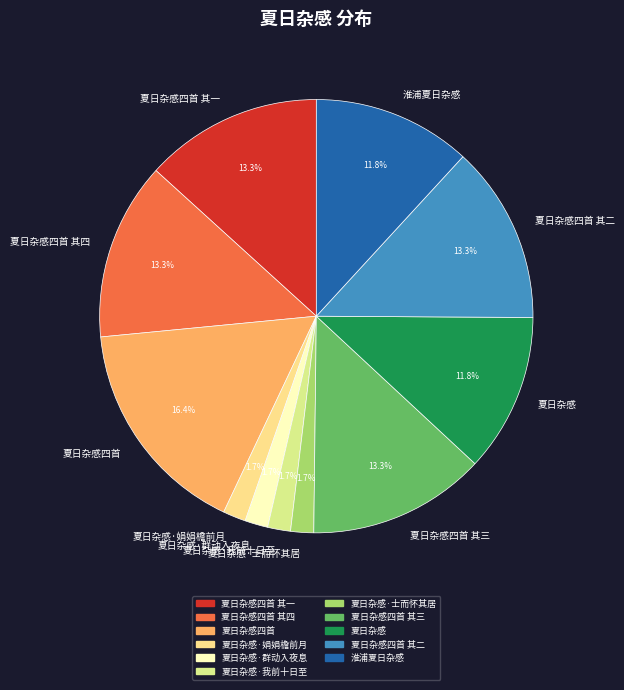

Does 夏日杂感·娟娟檐前月 account for over 50% of the chart?

No